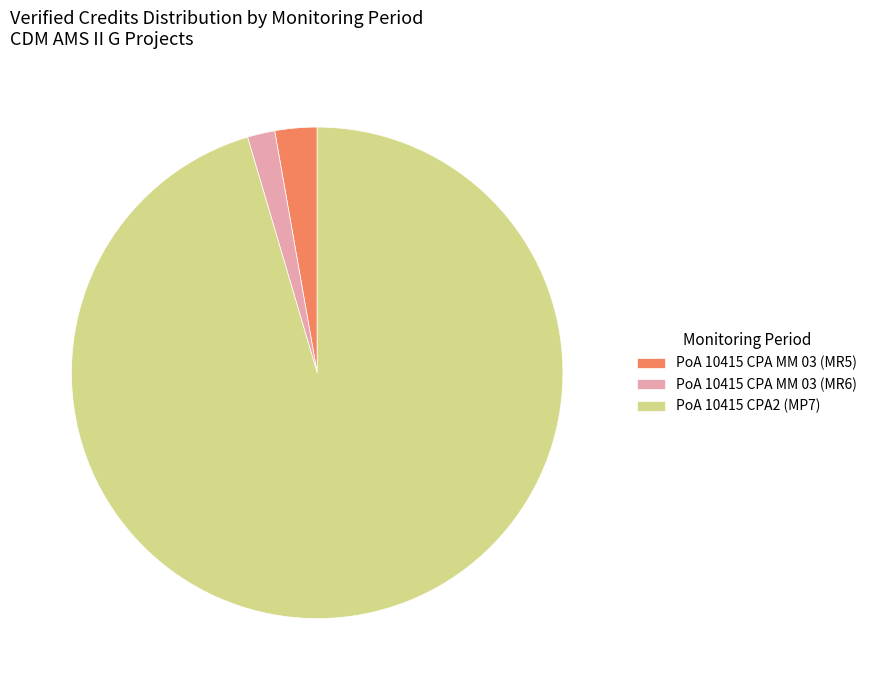

The PoA 10415 CPA2 (MP7) slice represents 95% of the pie. True or false?

True